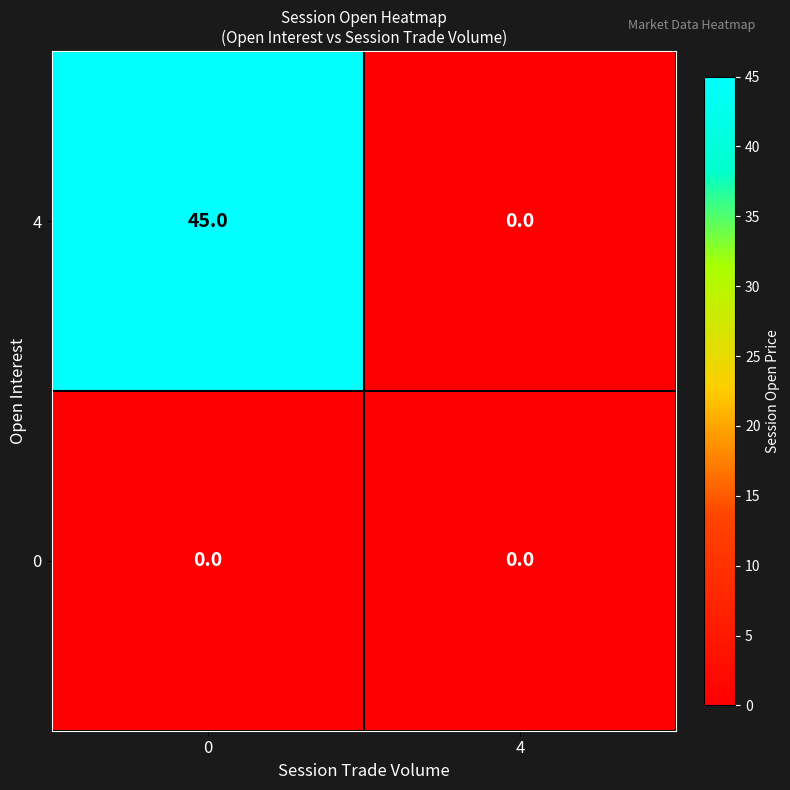

Rank the series by their maximum value, from highest to lowest.

4, 0